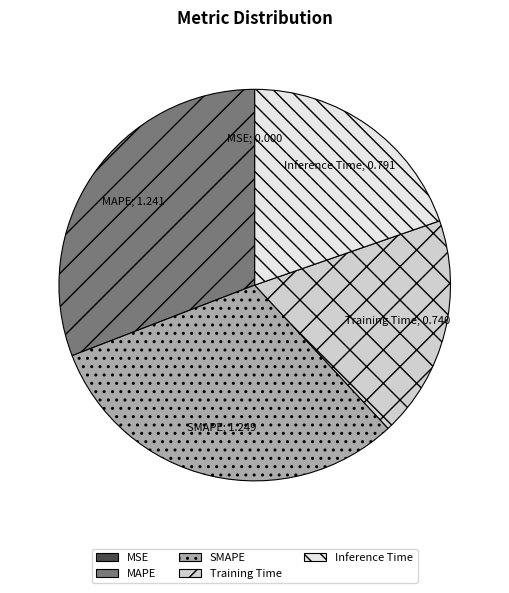

Is it true that Training Time is 24% of the pie?

False